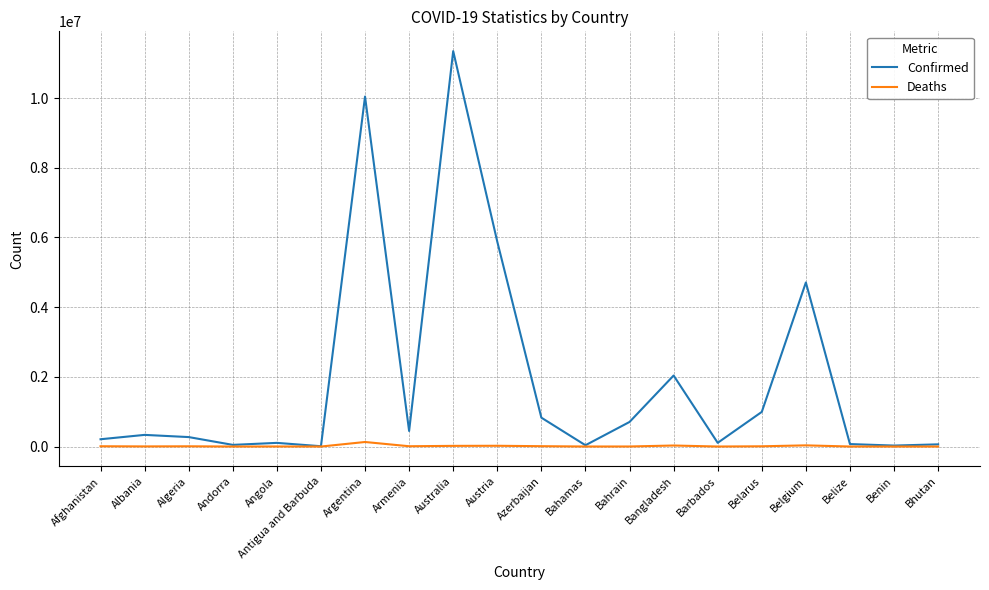

How many values in the Deaths series are below 6881?

10